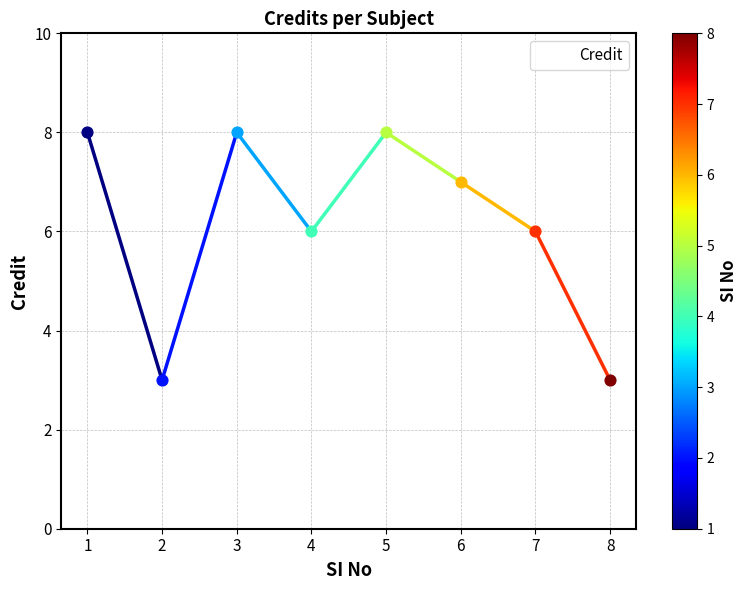

What is the ratio of the value at 5 to the value at 6?

1.1